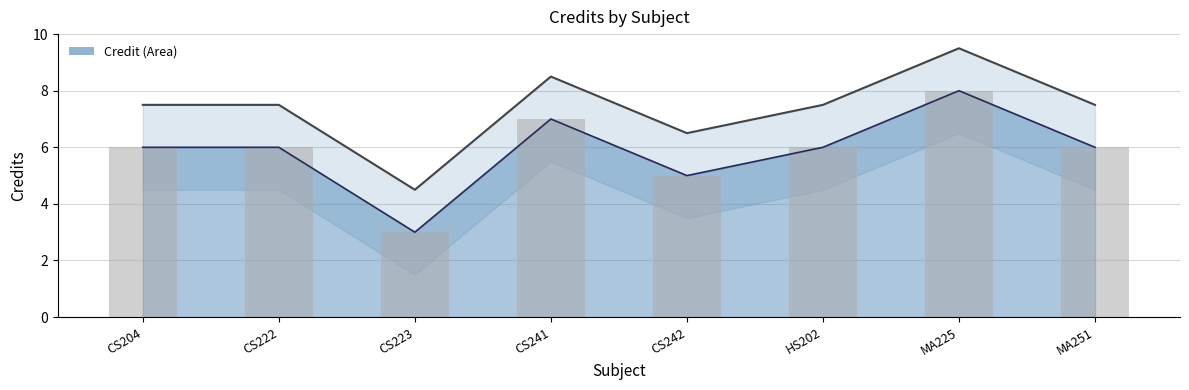

What is the label of the 7th bar from the left?

MA225